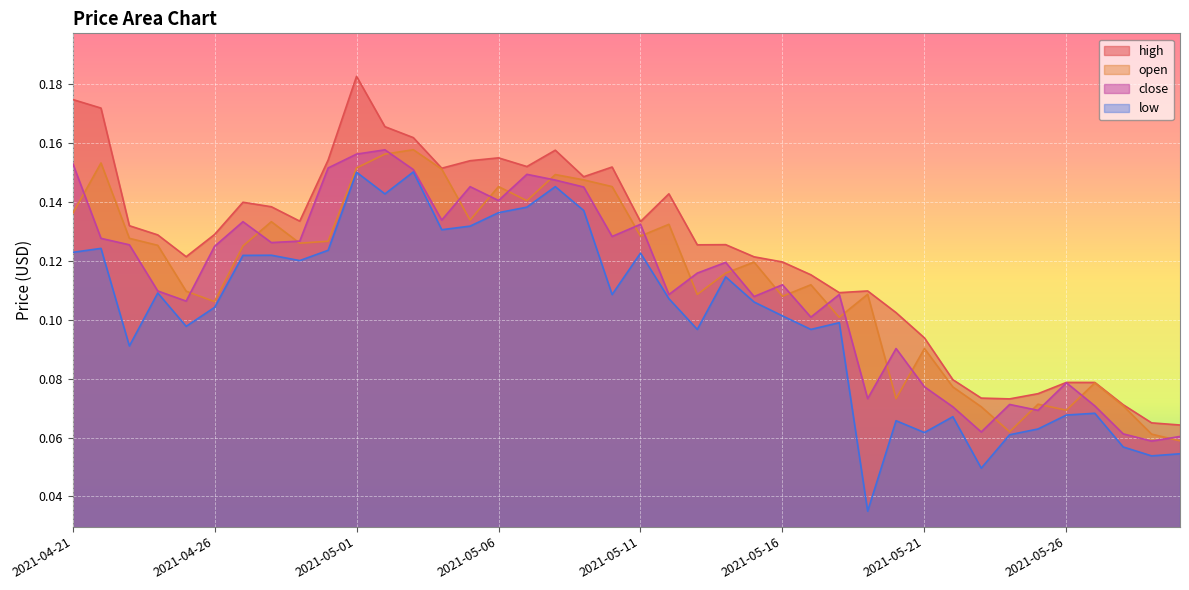

Which category has the lowest value in the open series?

2021-05-30